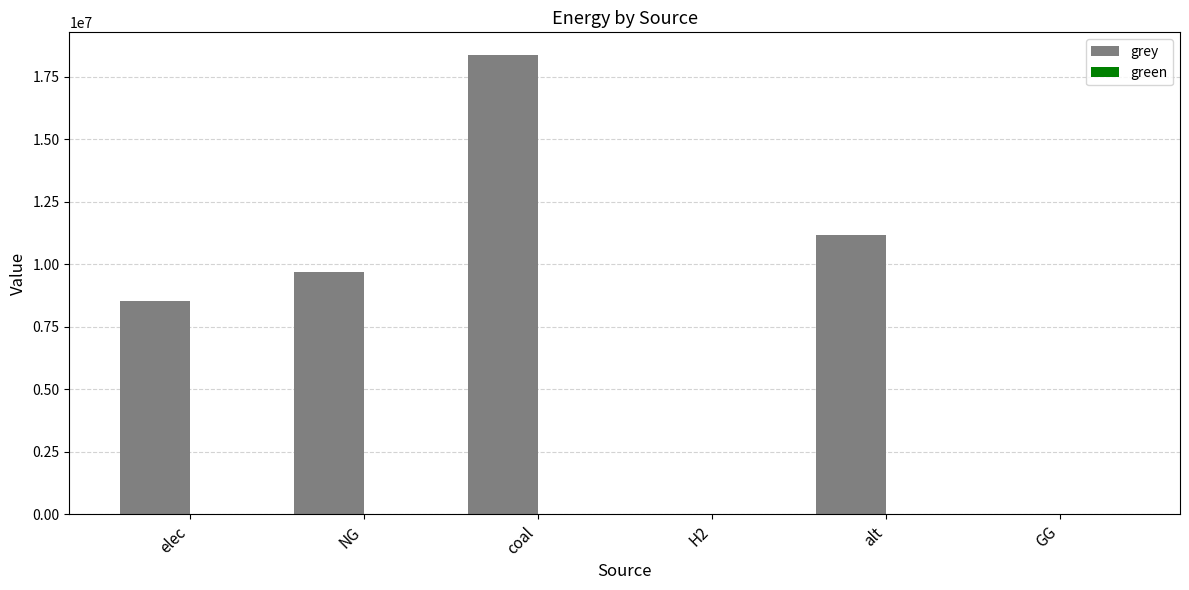

Does the chart contain stacked bars?

No